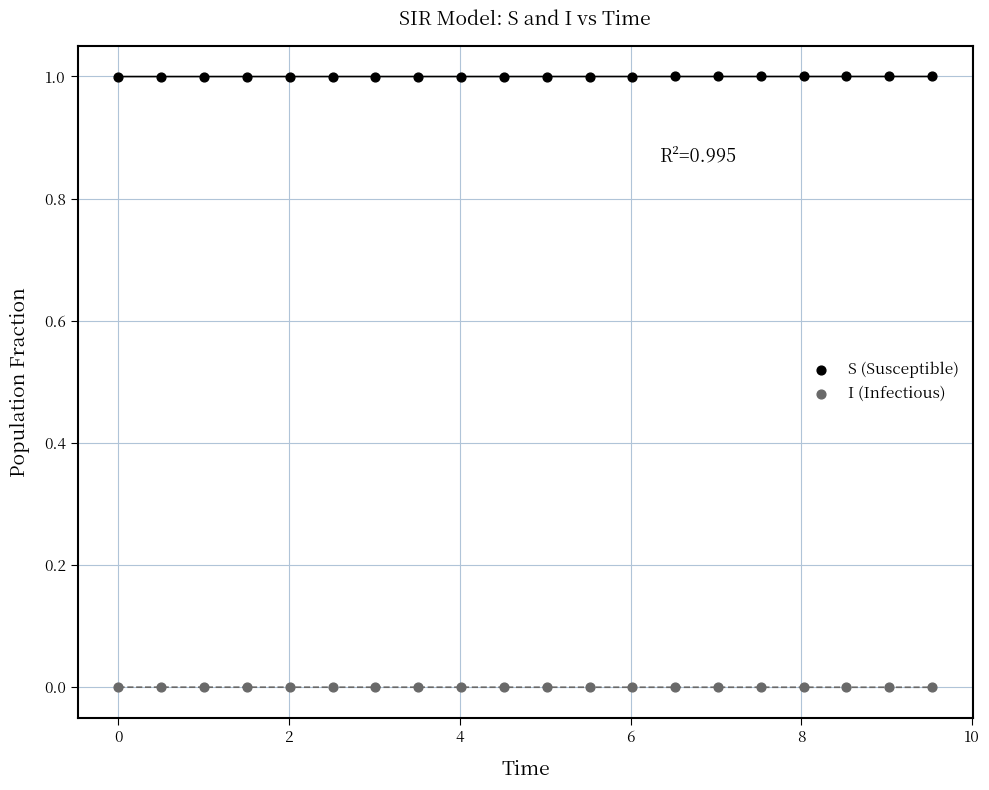

Which series reaches the minimum Y coordinate?

I (Infectious)